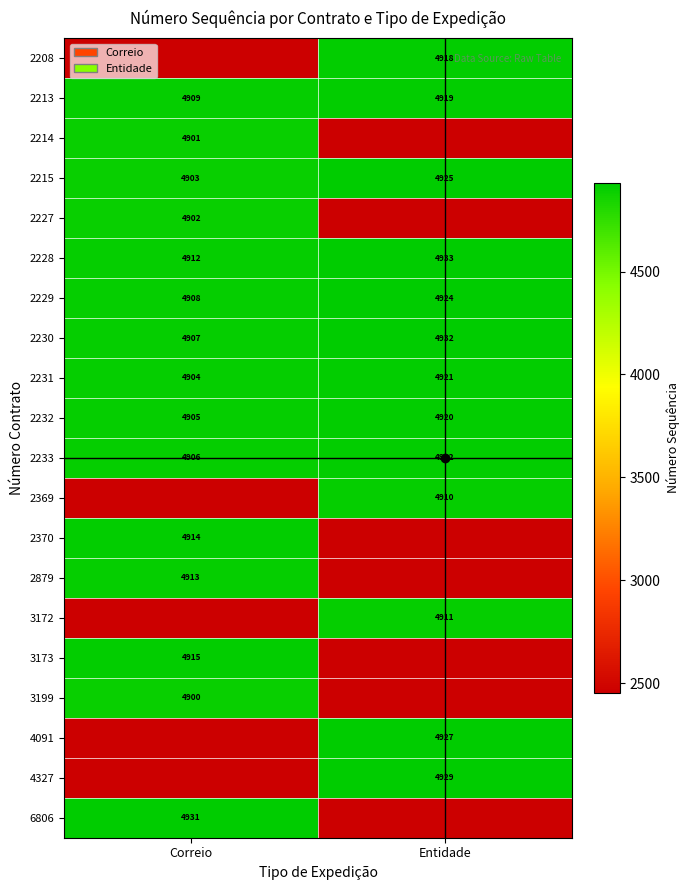

The 2232 series shows 4905 at Correio. True or false?

True